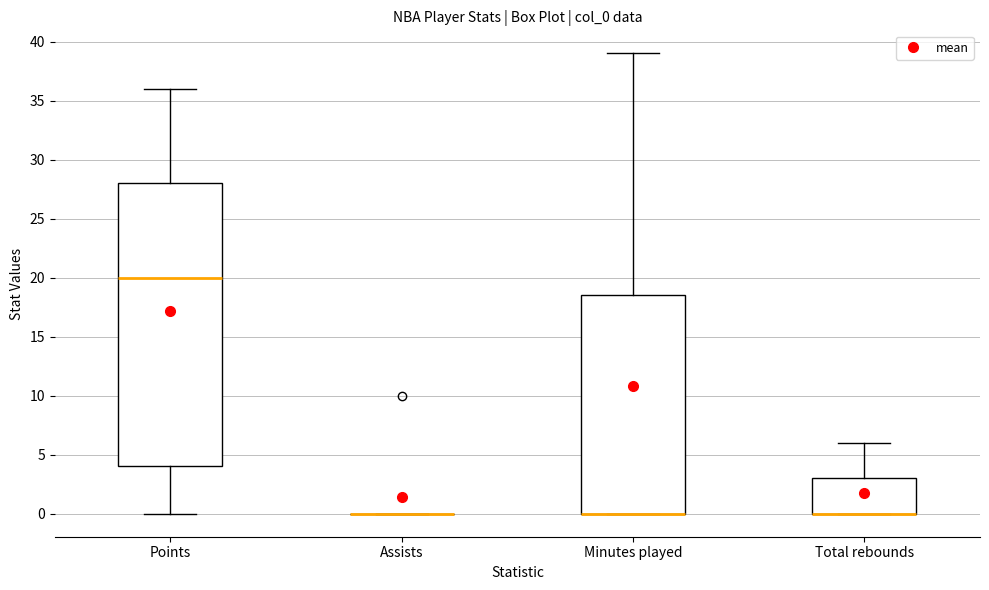

Comparing the boxes themselves (not the whiskers), which one is the tallest?

Points